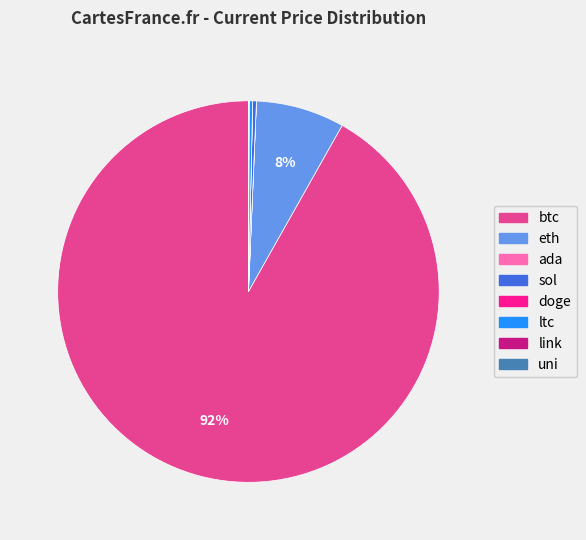

The eth slice represents 2% of the pie. True or false?

False